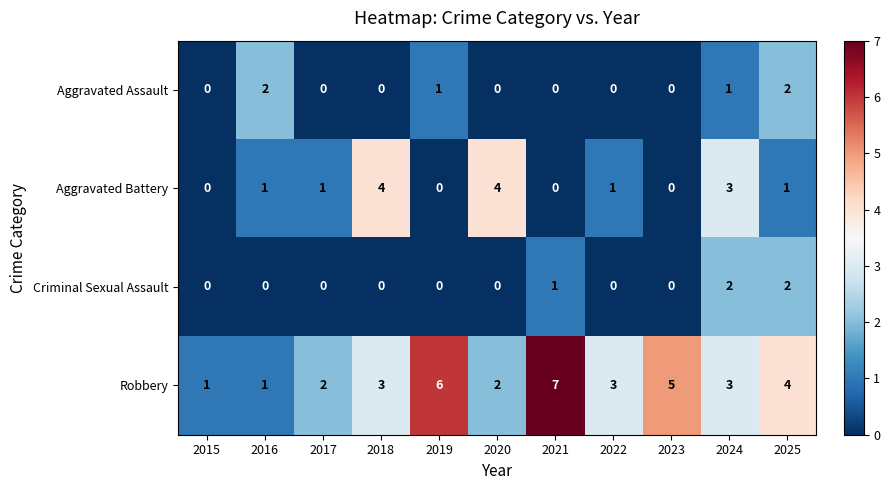

True or false: Criminal Sexual Assault has a value of 0 at 2022.

True